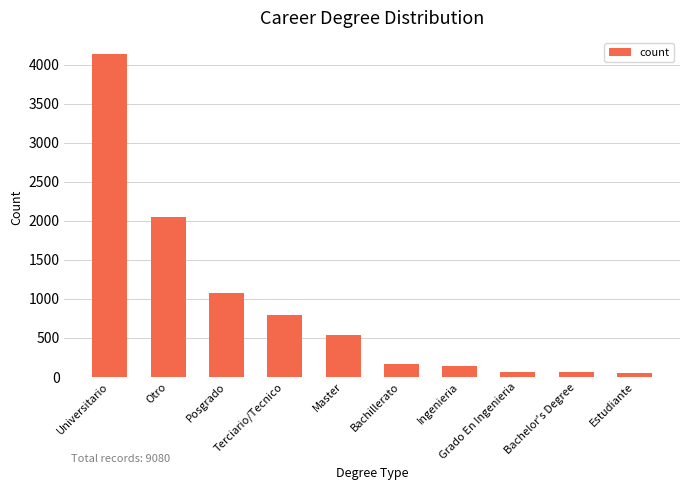

What is the label of the 6th bar from the left?

Bachillerato